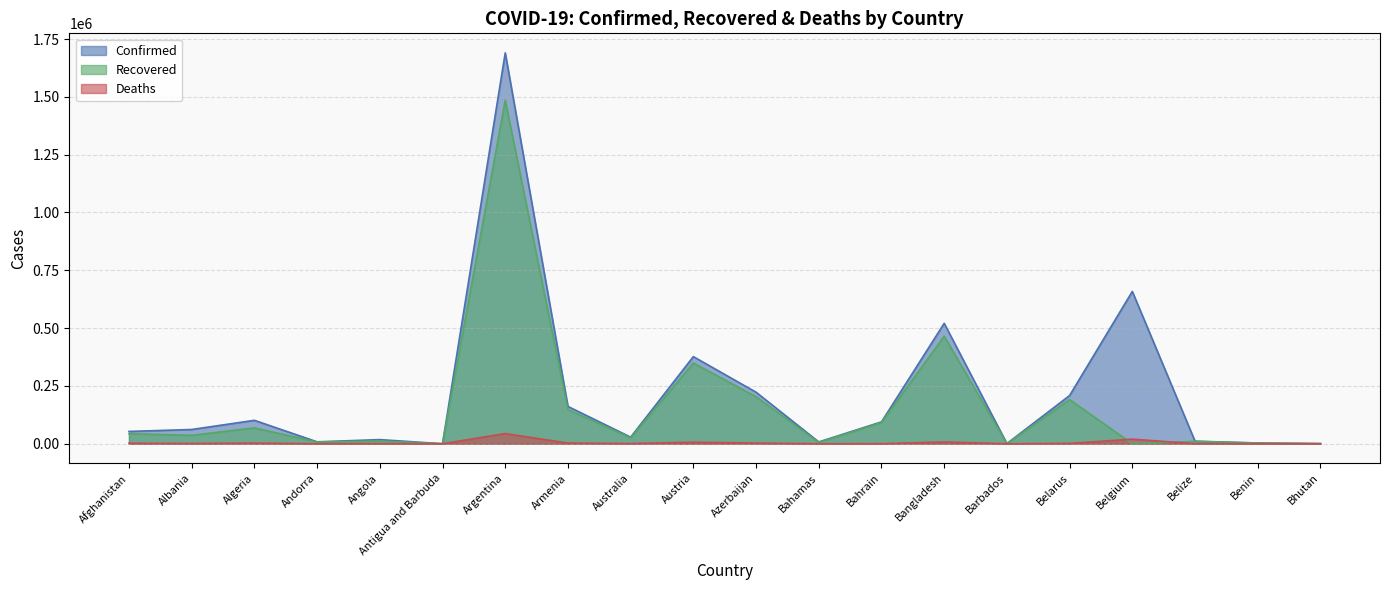

How many data points in Recovered are above 36535?

9